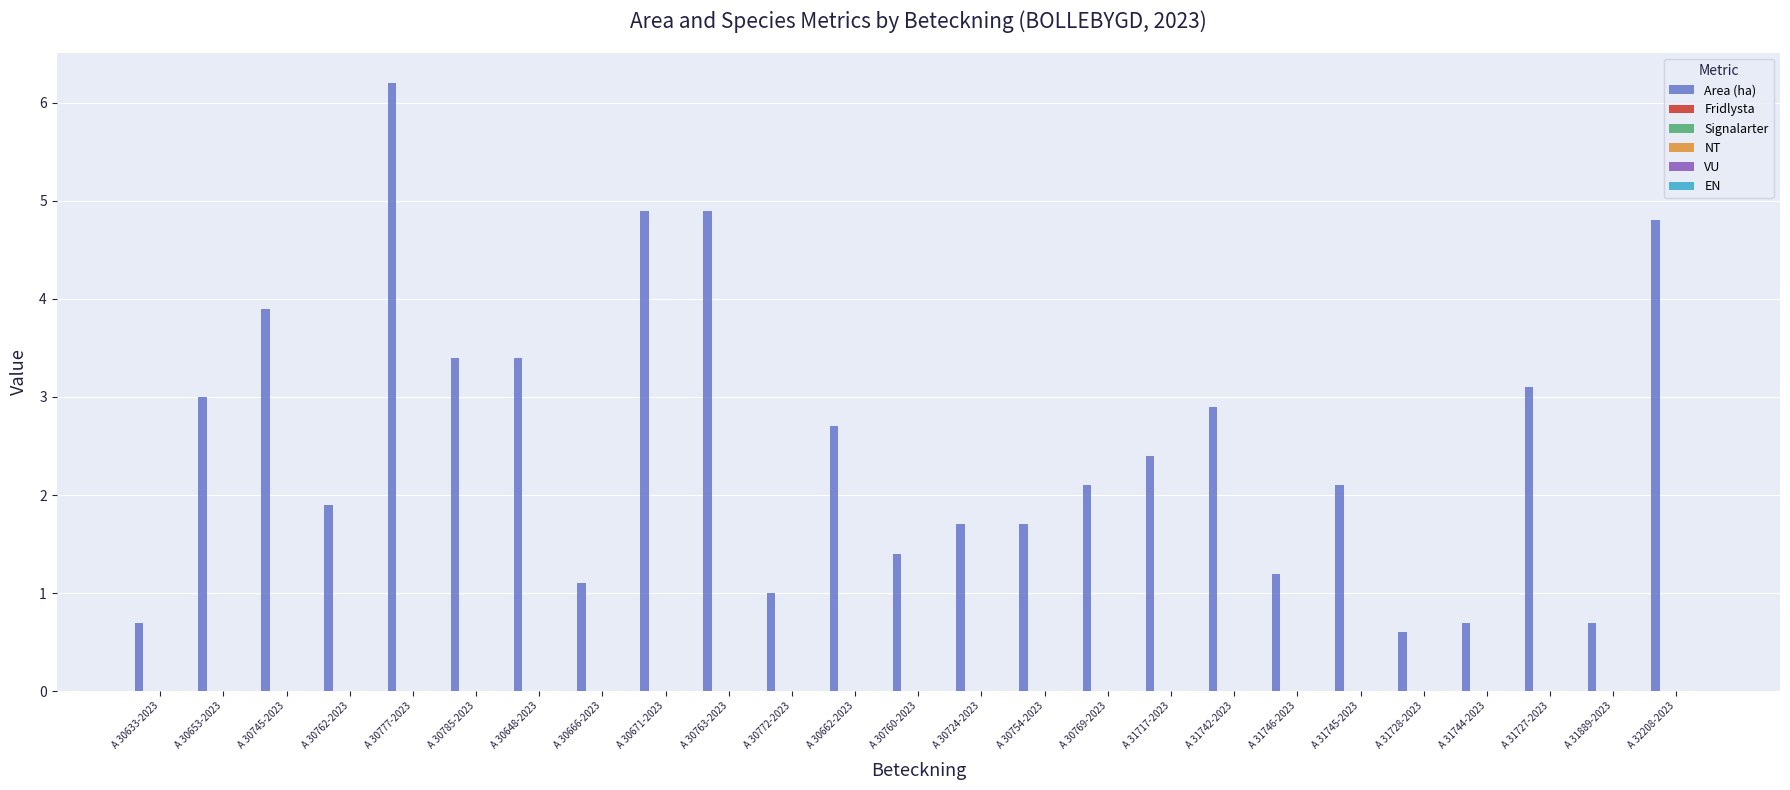

Reading left to right, transcribe all the data shown in this chart.

0.7	3.0	3.9	1.9	6.2	3.4	3.4	1.1	4.9	4.9	1.0	2.7	1.4	1.7	1.7	2.1	2.4	2.9	1.2	2.1	0.6	0.7	3.1	0.7	4.8